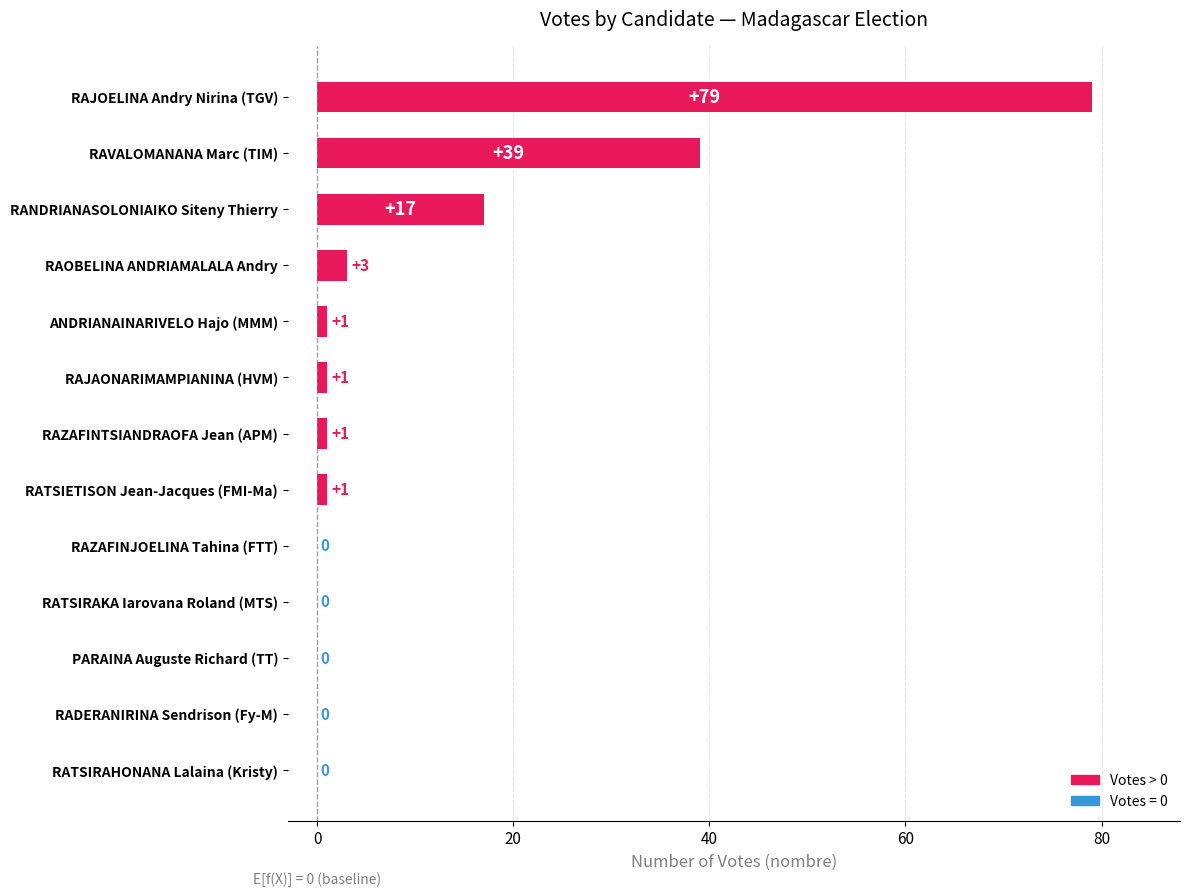

What is the maximum value shown in the chart?

79